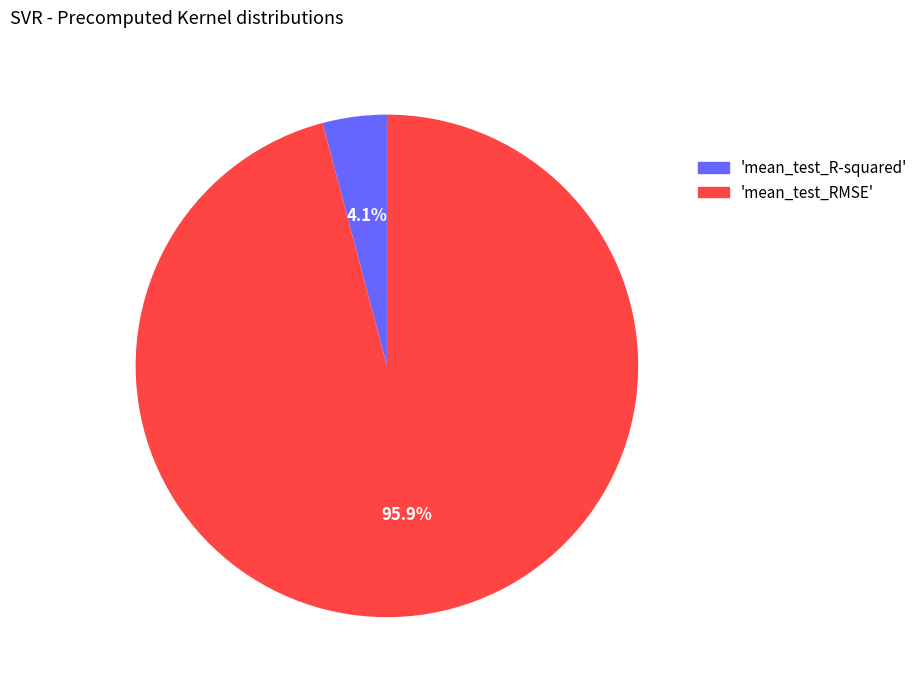

How many slices are in this pie chart?

2